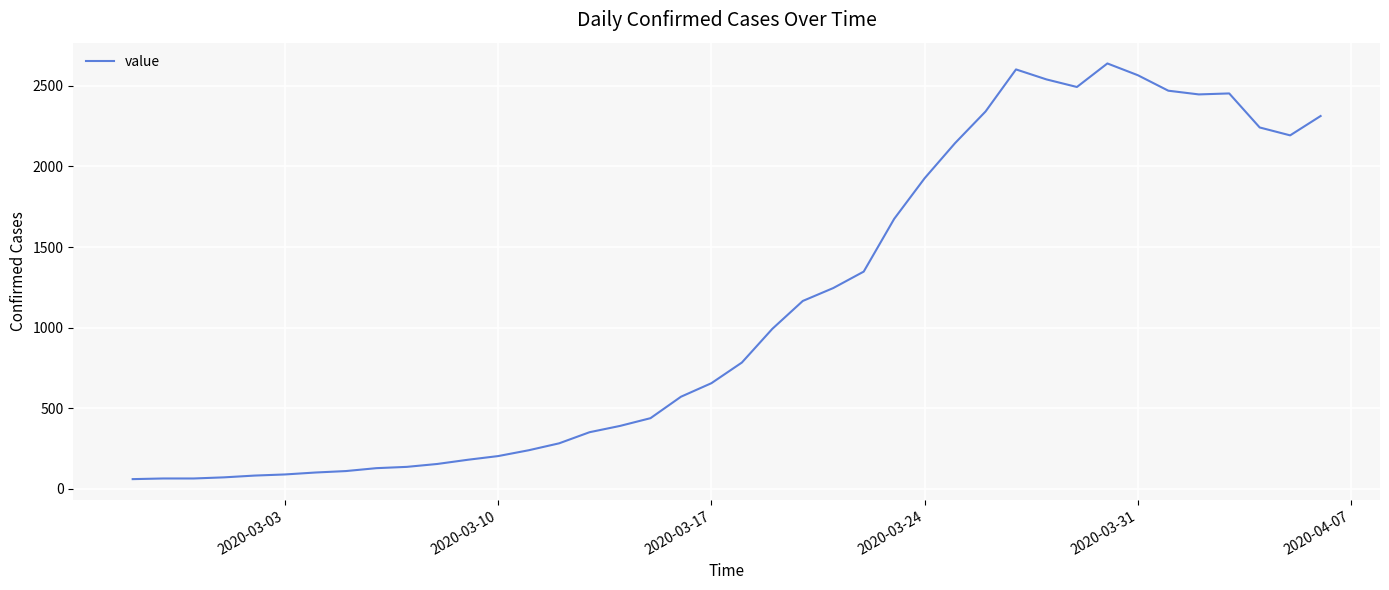

What is the greatest value displayed?

2639